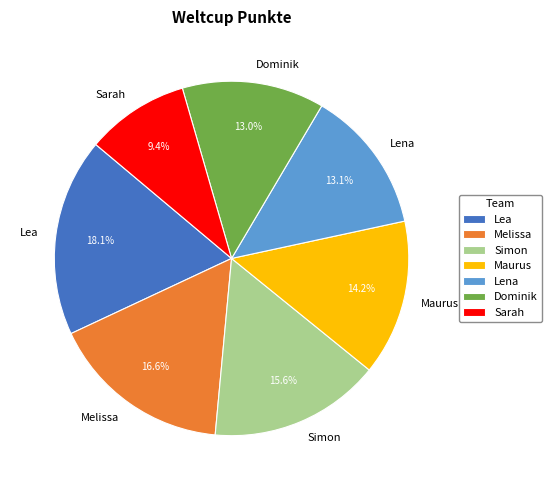

To the nearest percent, what is the difference between the Dominik and Simon slice percentages?

3%